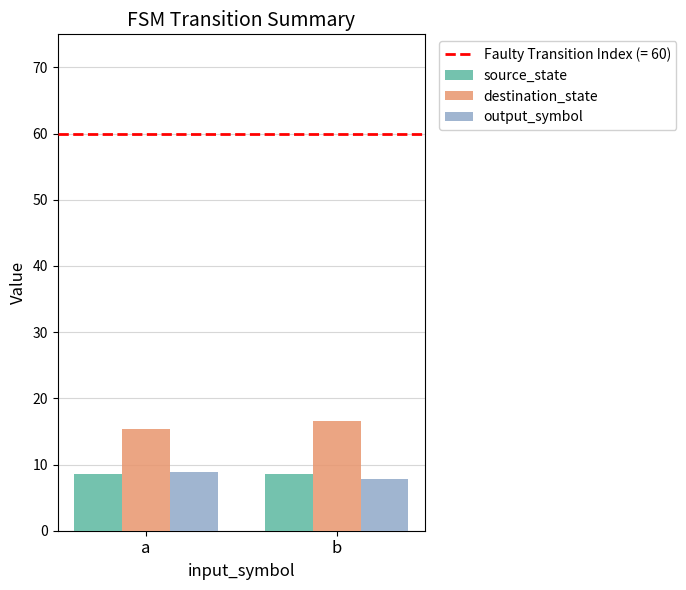

Are the bars horizontal?

No